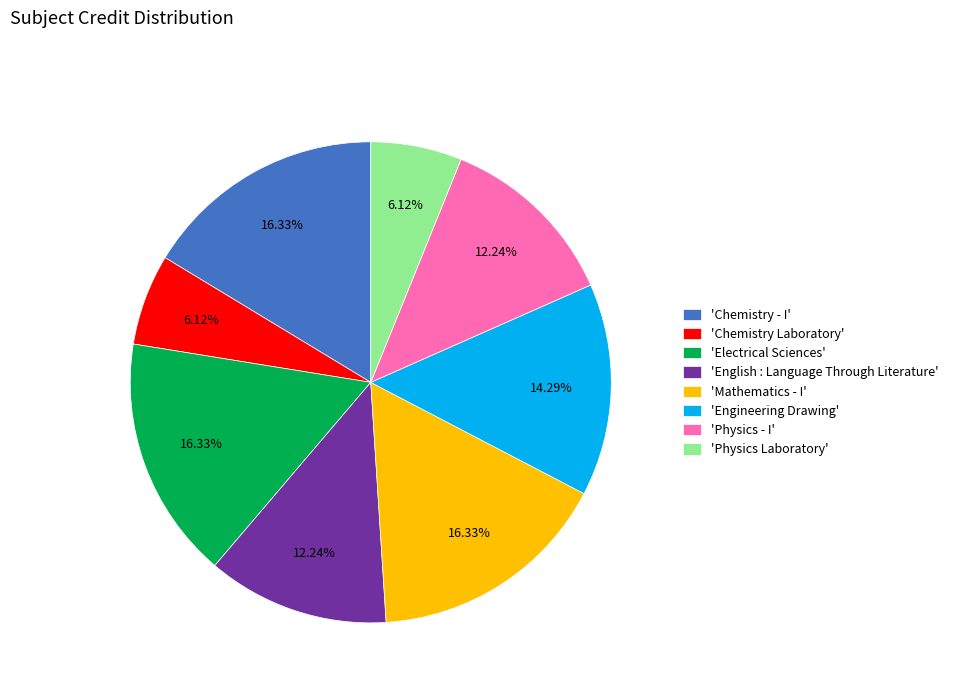

Do 'Electrical Sciences' and 'Physics Laboratory' together represent more than half of the pie?

No